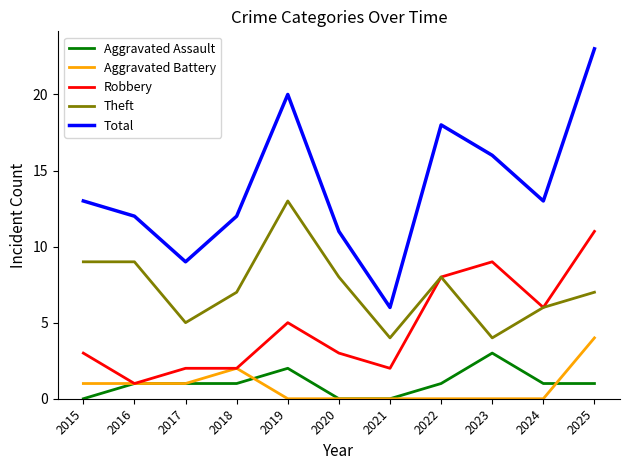

Reading left to right, transcribe all the data shown in this chart.

Aggravated Assault: 2015=0	2016=1	2017=1	2018=1	2019=2	2020=0	2021=0	2022=1	2023=3	2024=1	2025=1
Aggravated Battery: 2015=1	2016=1	2017=1	2018=2	2019=0	2020=0	2021=0	2022=0	2023=0	2024=0	2025=4
Robbery: 2015=3	2016=1	2017=2	2018=2	2019=5	2020=3	2021=2	2022=8	2023=9	2024=6	2025=11
Theft: 2015=9	2016=9	2017=5	2018=7	2019=13	2020=8	2021=4	2022=8	2023=4	2024=6	2025=7
Total: 2015=13	2016=12	2017=9	2018=12	2019=20	2020=11	2021=6	2022=18	2023=16	2024=13	2025=23